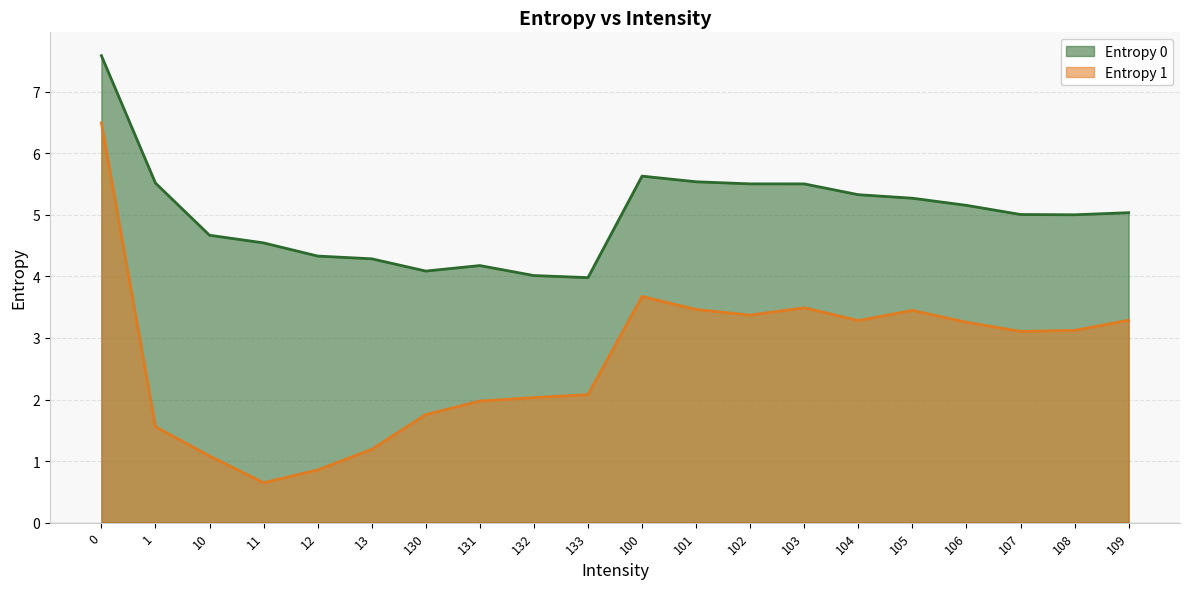

What is the greatest value displayed?

7.6